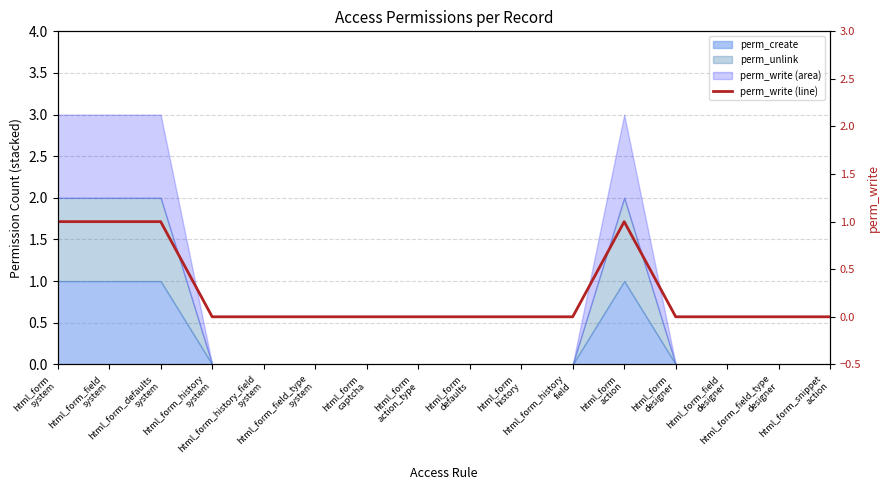

How many values exceed 0?

4